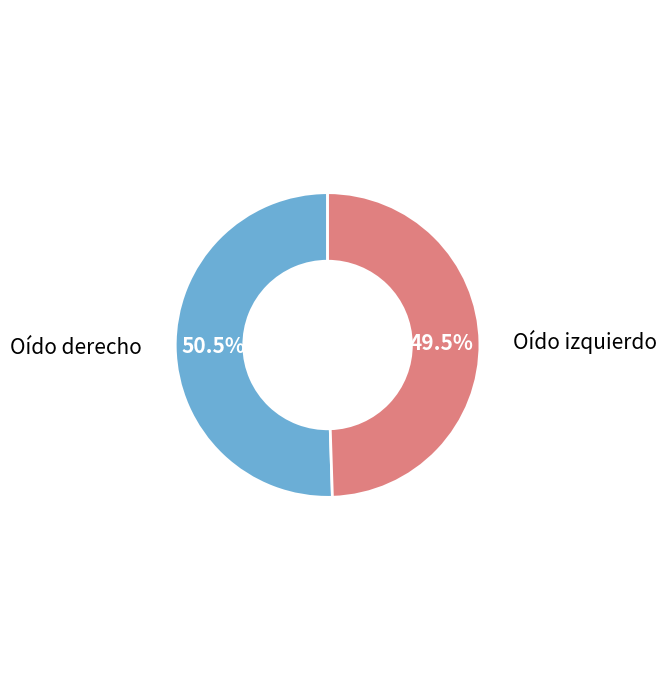

Rank the categories by value from highest to lowest.

Oído derecho, Oído izquierdo